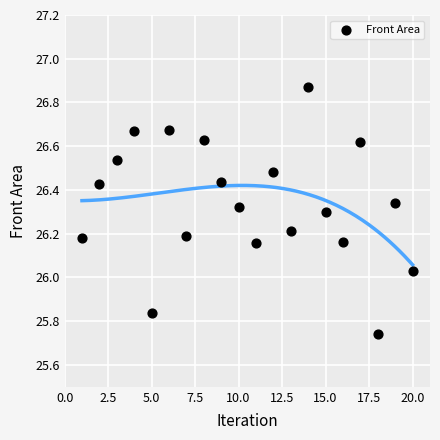

What is the range of Y values (max minus min)?

1.1